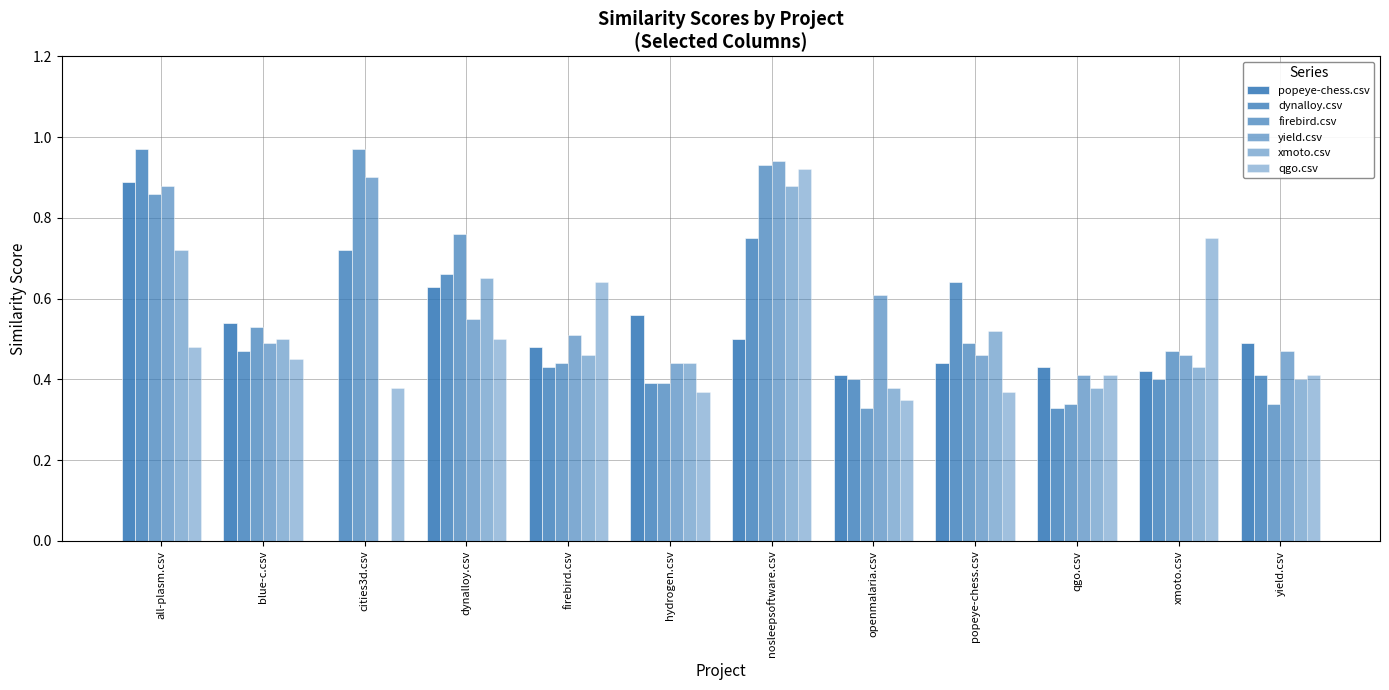

How many distinct data groups are displayed?

6